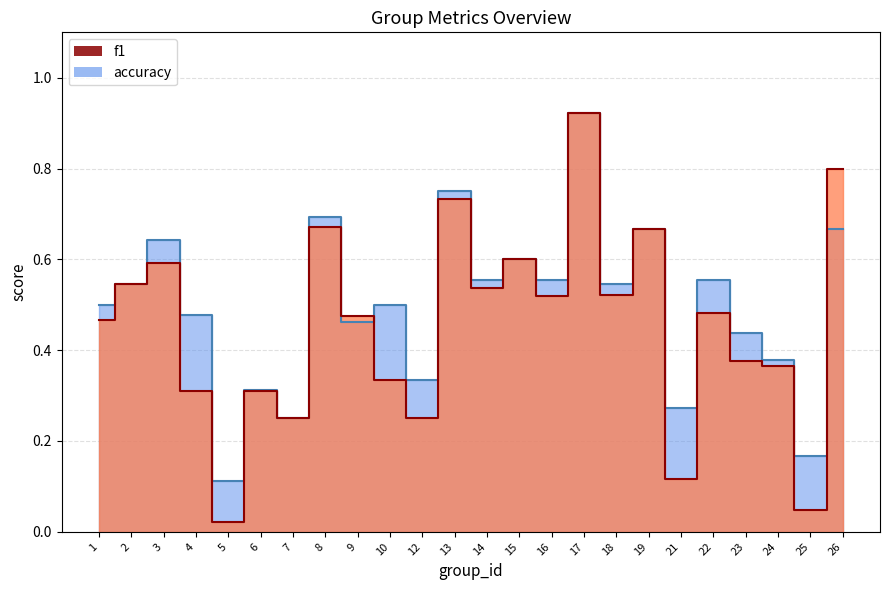

At 19, list the series in order from smallest to largest.

f1, accuracy